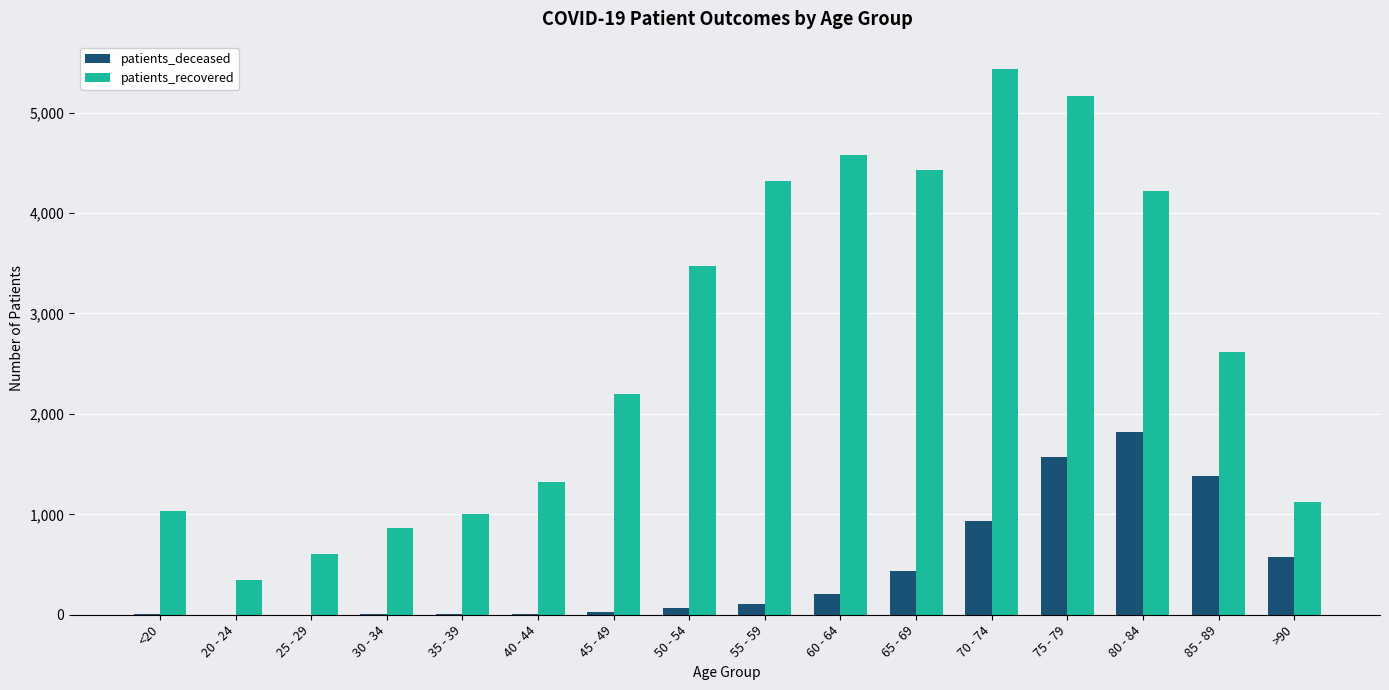

What is the greatest value displayed?

5434